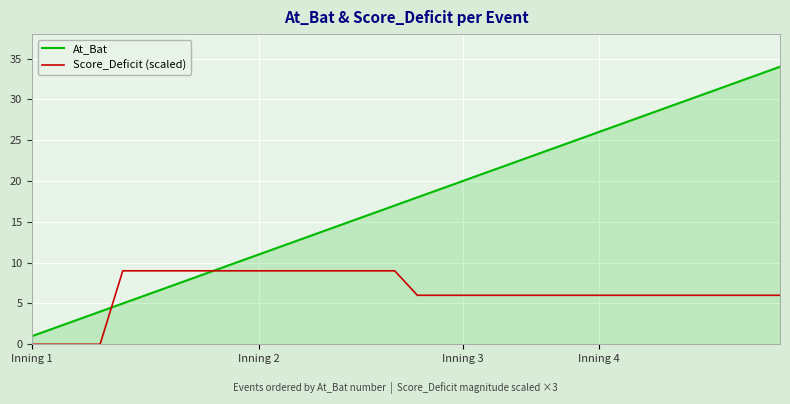

True or false: Score_Deficit (scaled) and At_Bat intersect in this chart.

True